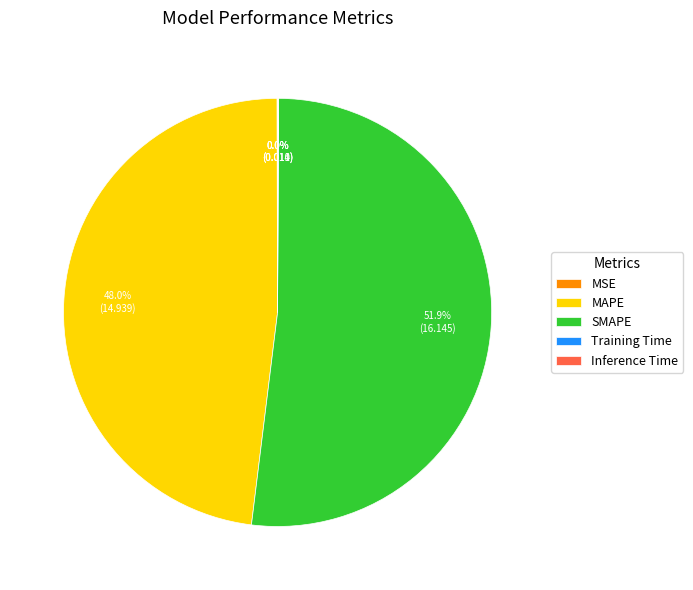

How much of the chart is everything except MAPE?

52.0%